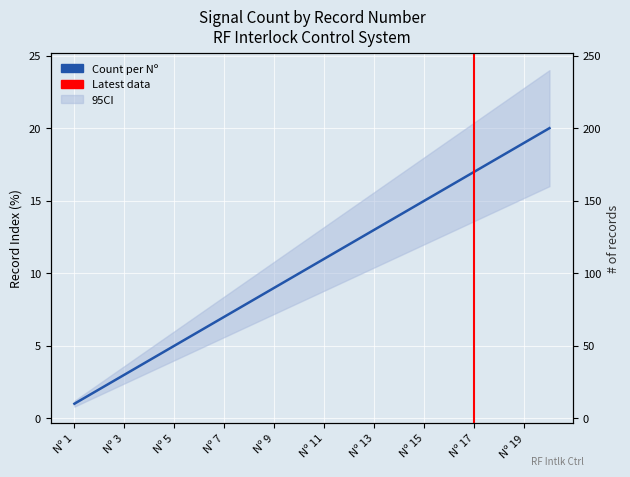

What is the change in value from Nº 3 to Nº 5?

+2